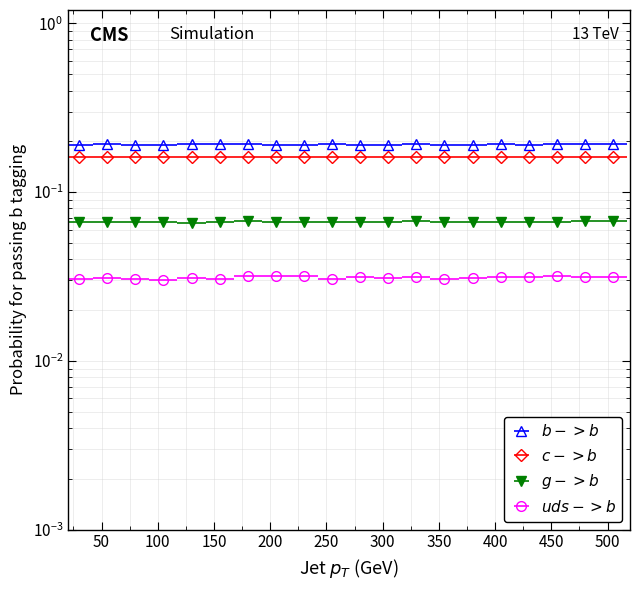

Where is the first local maximum for c->b?

150